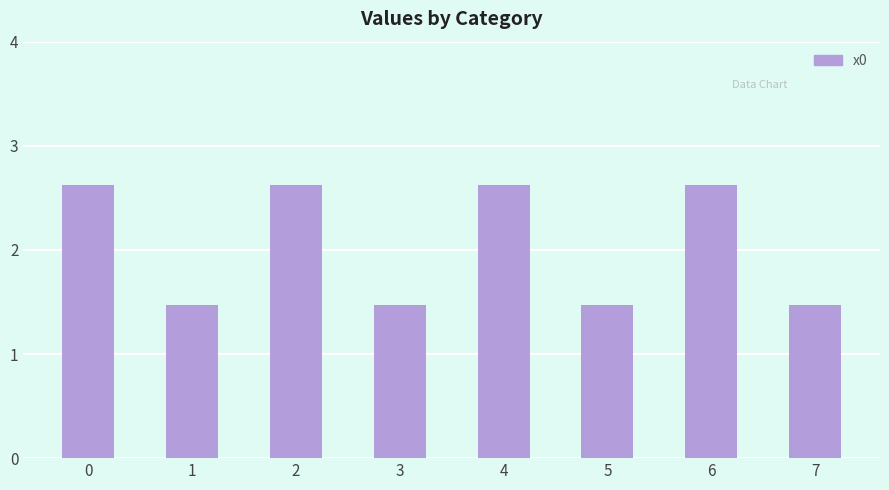

What is the sum of the values at 4 and 3?

4.1